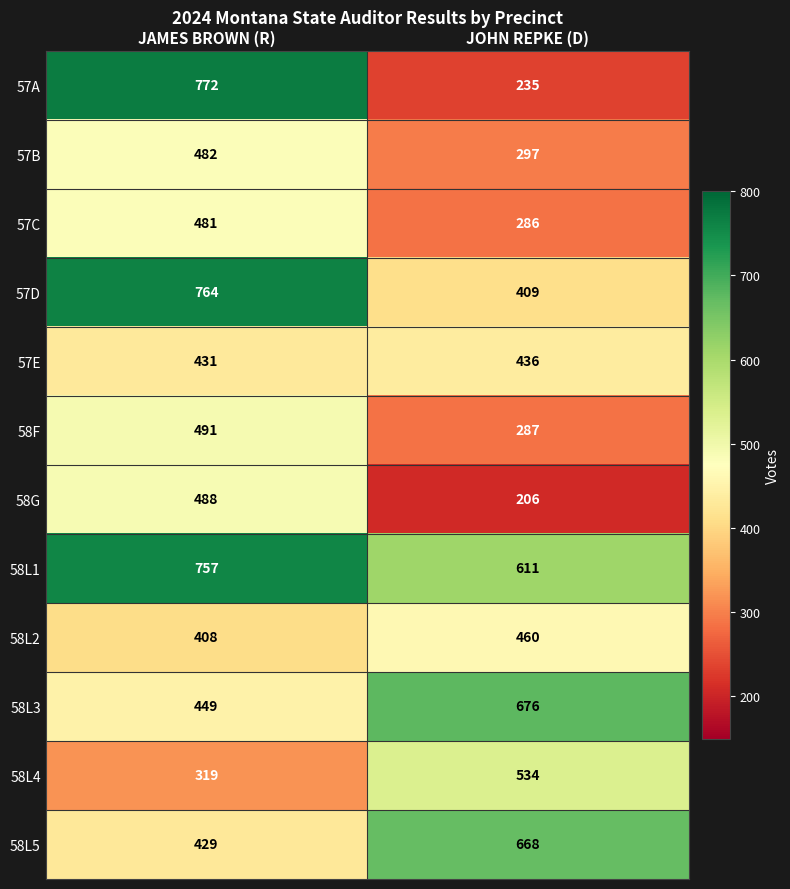

Is it true that 58G equals 206 at JOHN REPKE (D)?

True